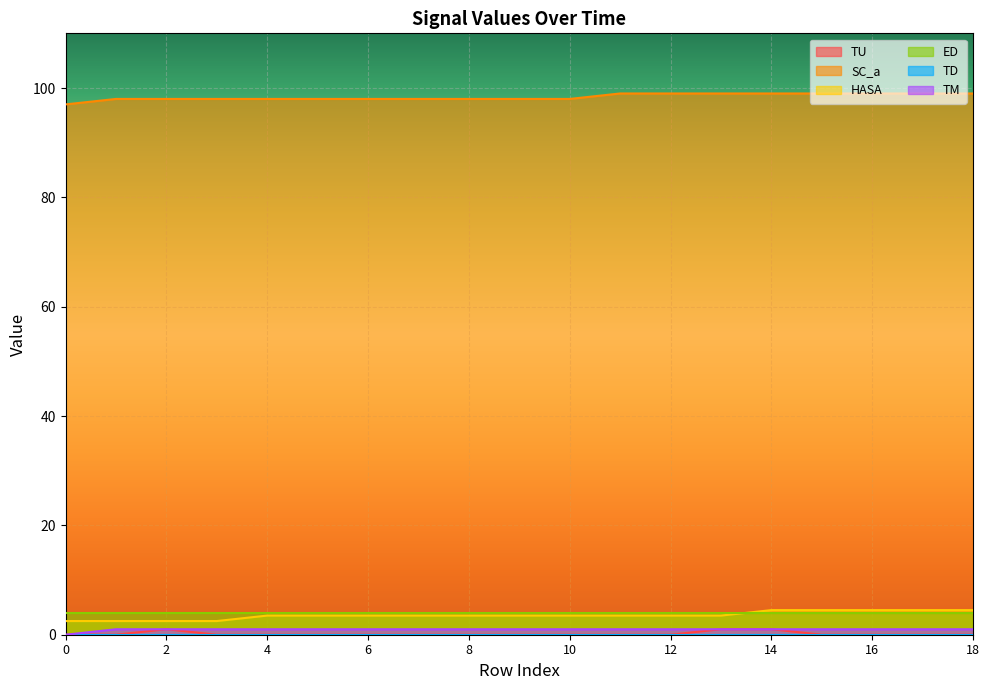

At which label does HASA first exceed 3?

4